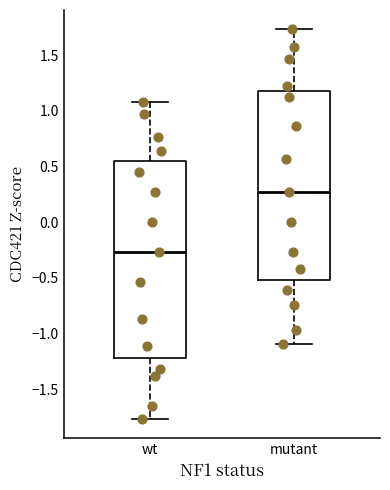

Comparing the boxes themselves (not the whiskers), which one is the tallest?

wt